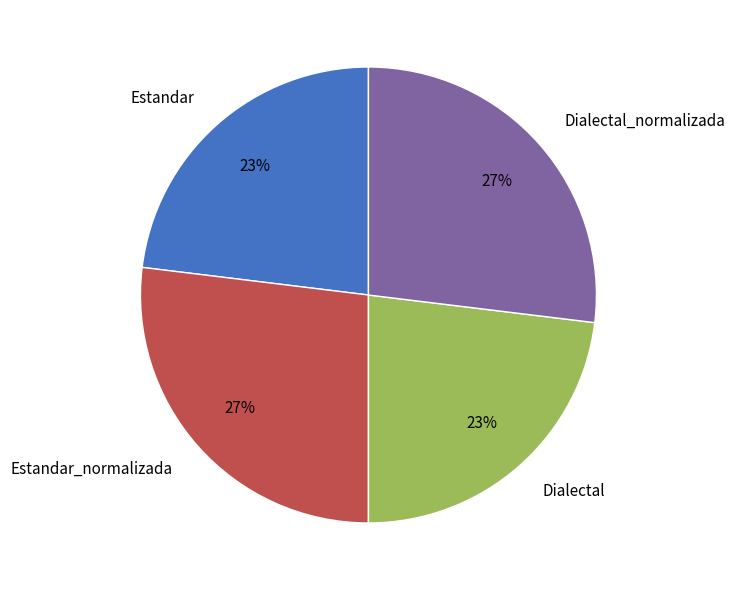

To the nearest percent, what is the average slice percentage?

25%